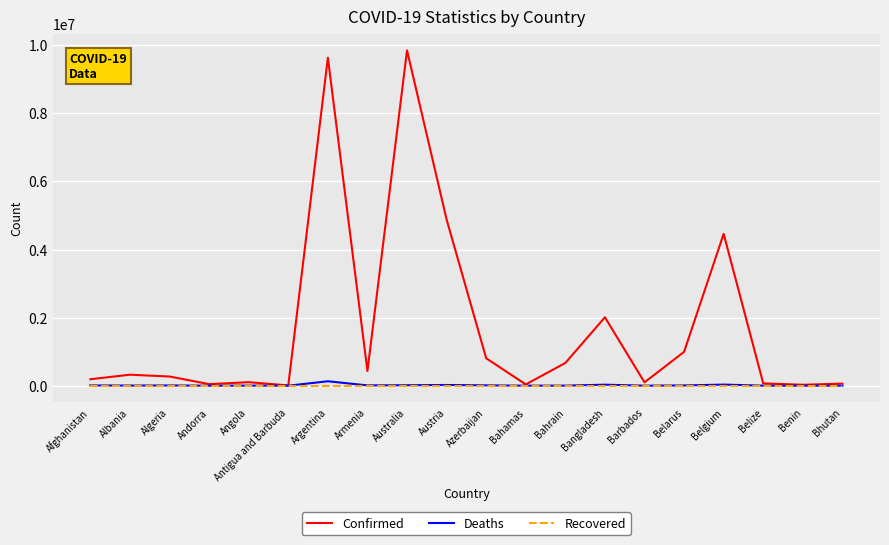

Which series has the largest range (max minus min)?

Confirmed